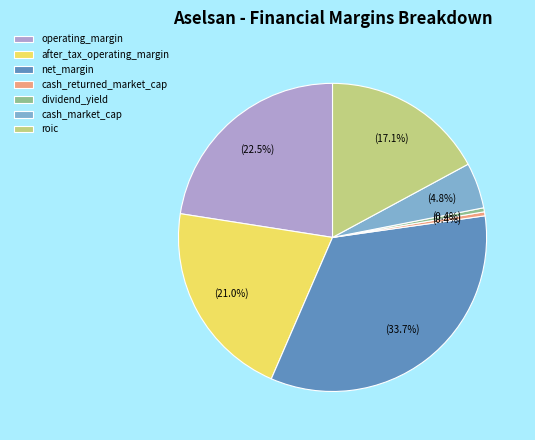

To the nearest percent, what percentage of the pie is roic?

17%